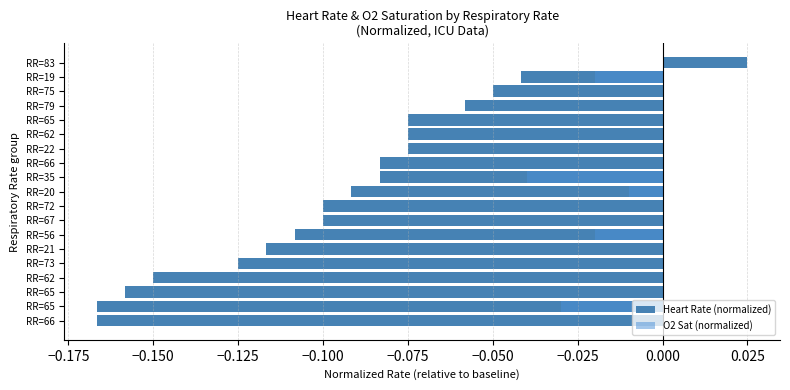

True or false: O2 Sat (normalized) has a value of -0.0 at RR=56.

True